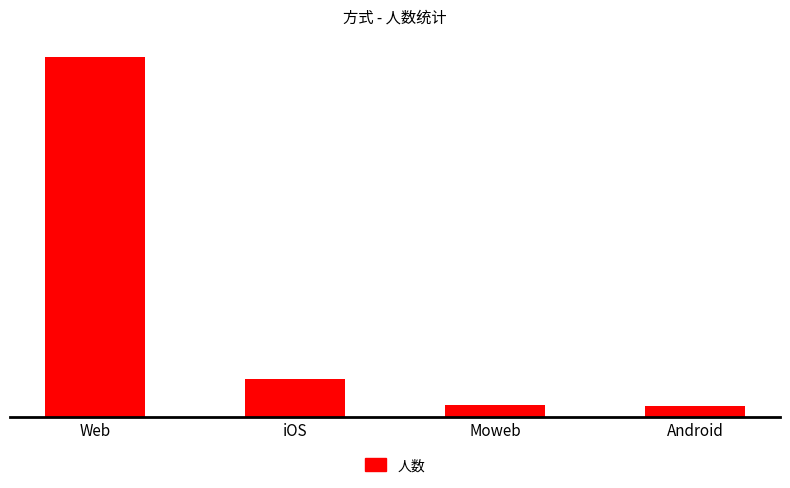

At which label does the data first exceed 19019?

Web